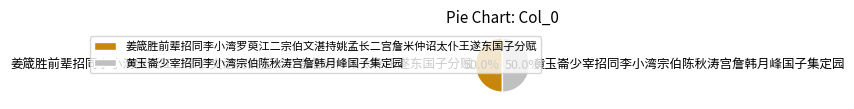

To the nearest percent, what is the average slice percentage?

50%